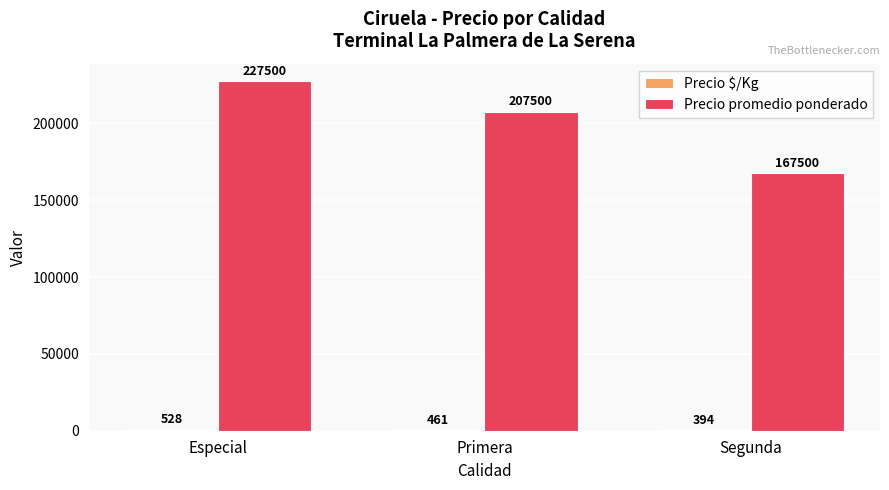

What is the sum of all Precio promedio ponderado values?

602500